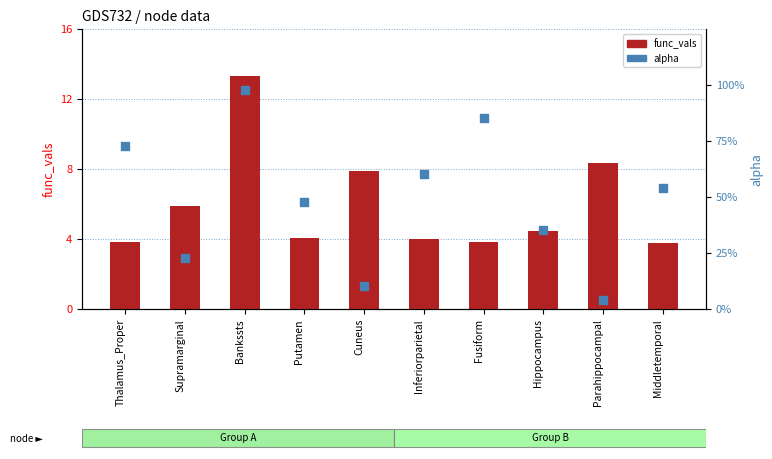

What is the total value across all series at Middletemporal?

4.3